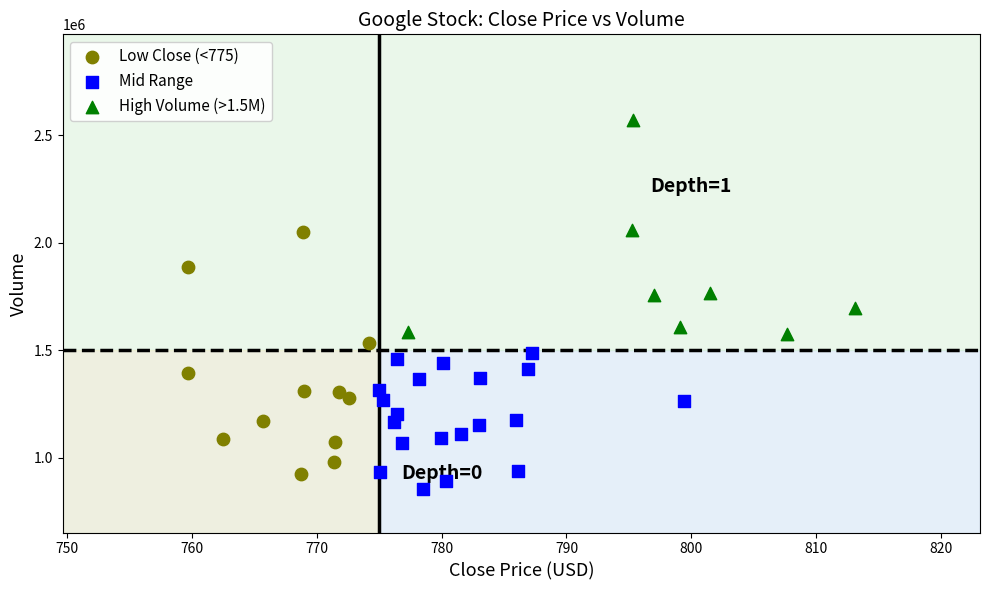

Which series contains the highest Y value?

High Volume (>1.5M)